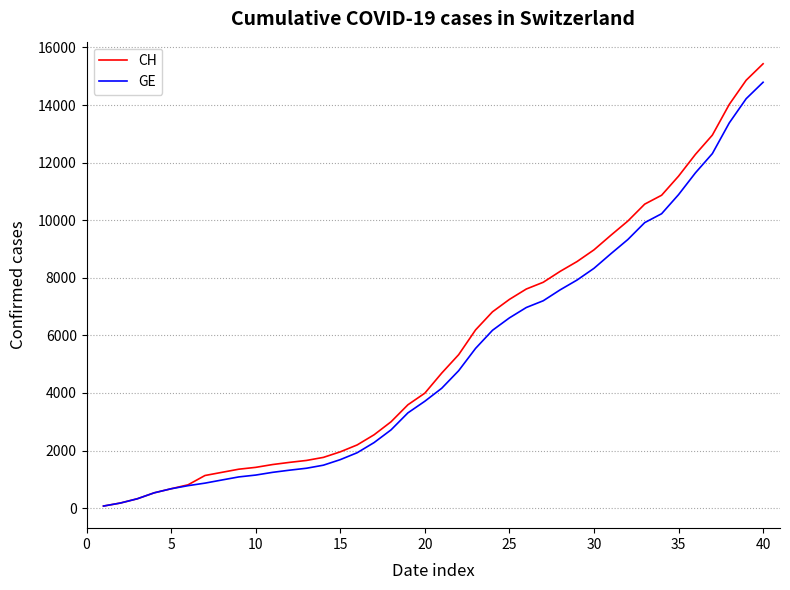

What is the lowest value of the GE series?

72